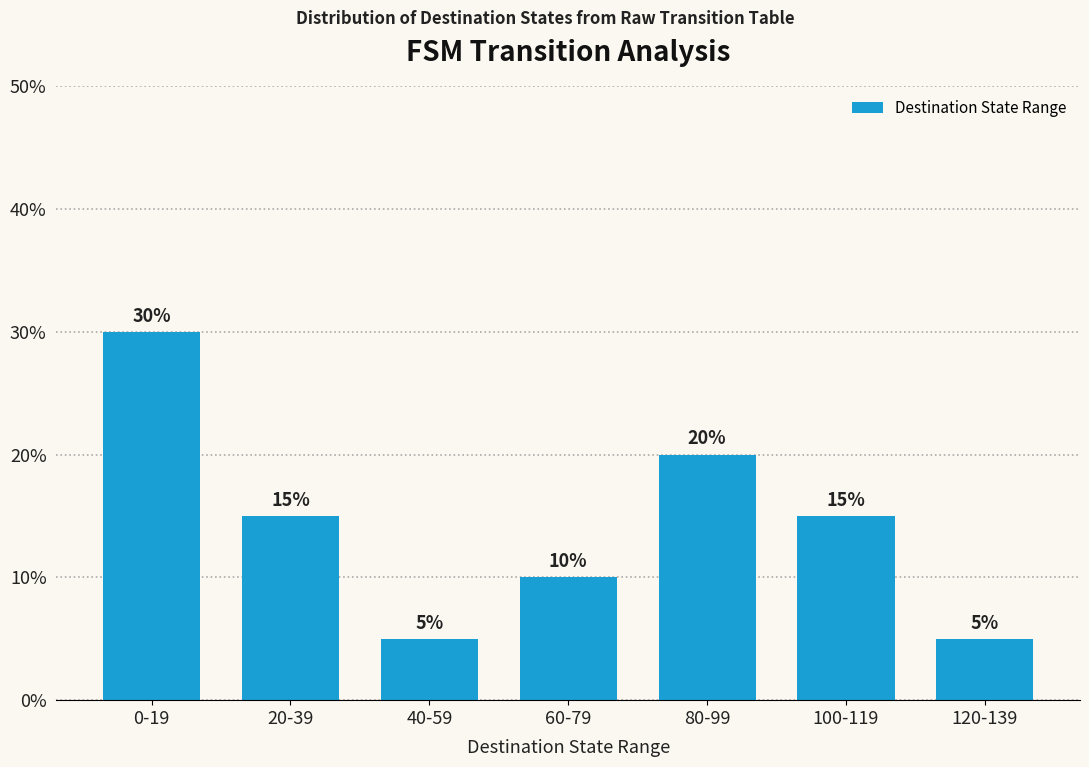

Which category has the highest value across all series?

0-19